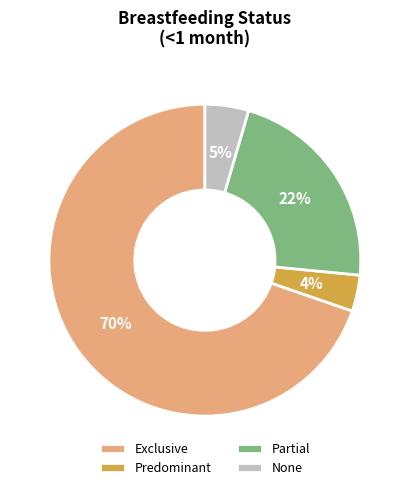

Is there a majority slice in this chart?

Yes